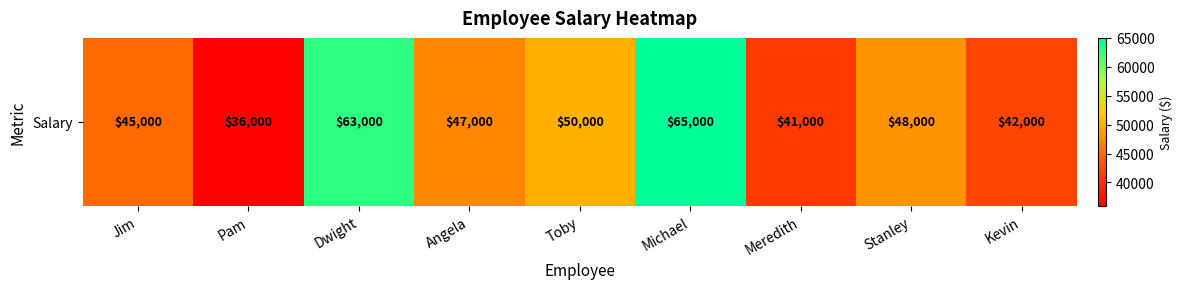

Between Angela and Toby, which is larger?

Toby